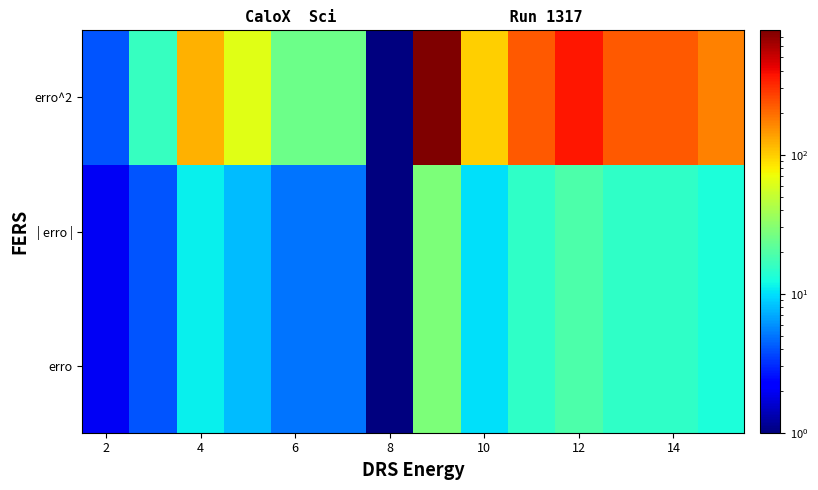

How many series are shown in this chart?

3